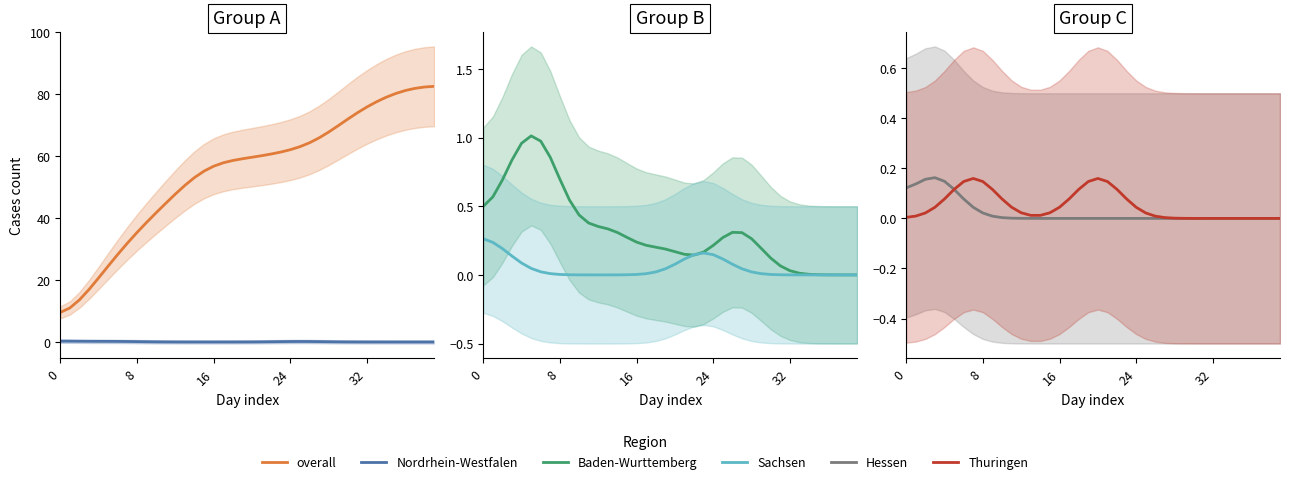

What is the label of the 33rd point from the left?

32